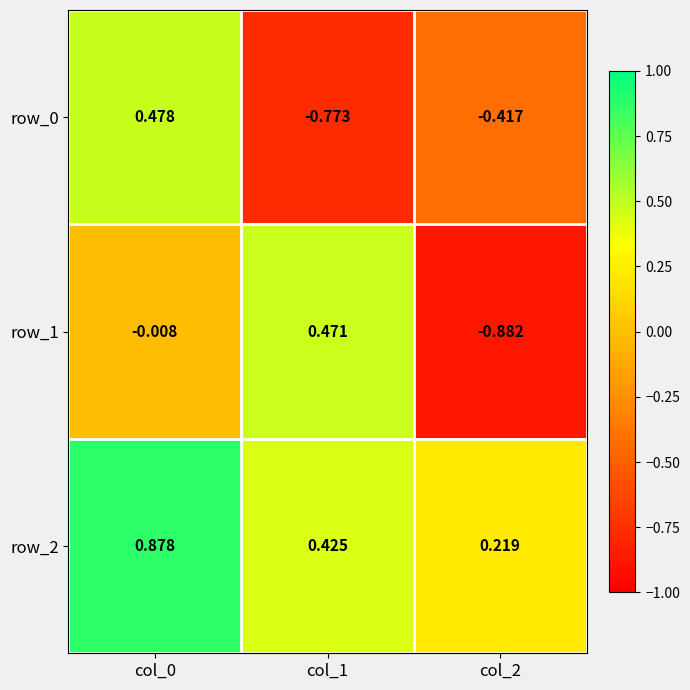

Is the value of row_1 at col_2 greater than the value of row_0 at col_0?

No